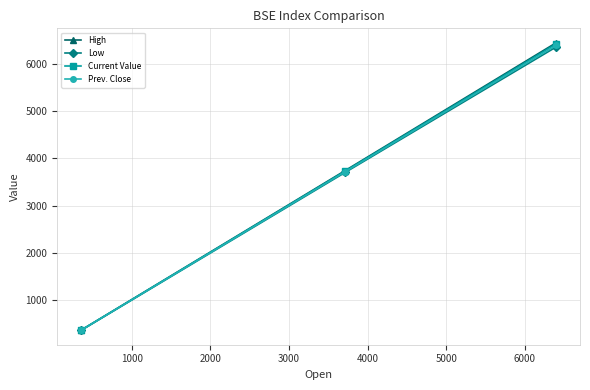

What is the minimum value shown in the chart?

356.2